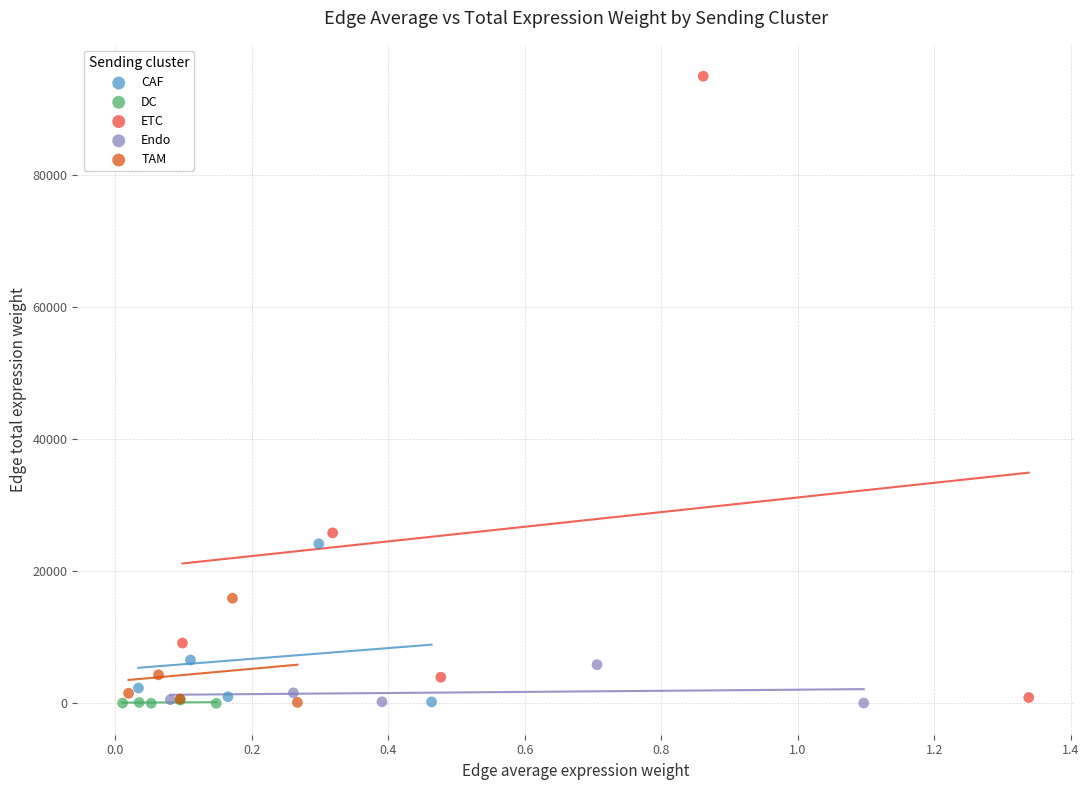

Which series contains the highest Y value?

ETC